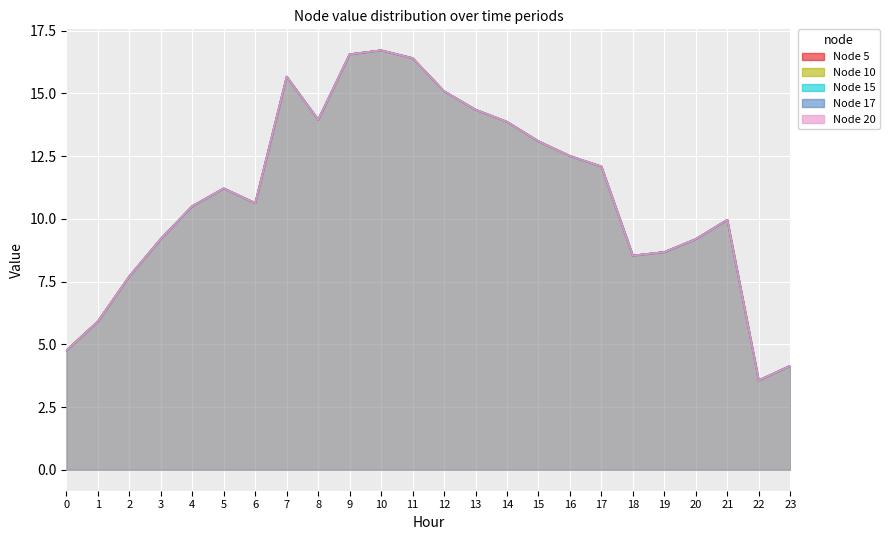

Which series changed the most between 4 and 22?

Node 5